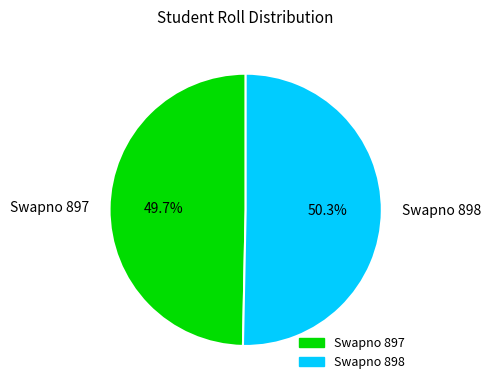

Which has a higher value, Swapno 898 or Swapno 897?

Swapno 898